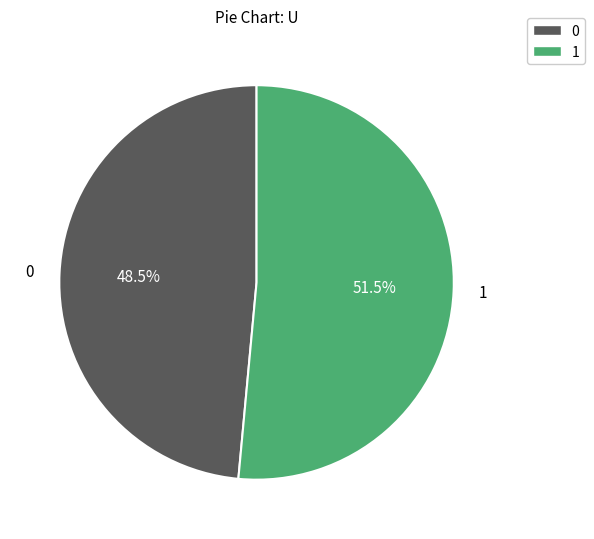

How many segments does this pie chart have?

2